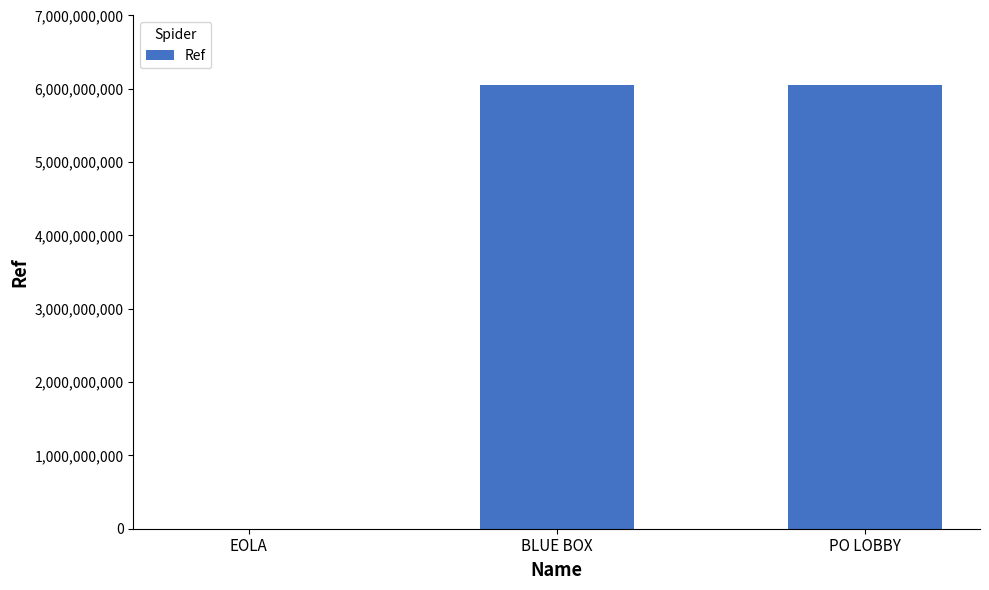

What is the sum of the values at BLUE BOX and PO LOBBY?

12103800004